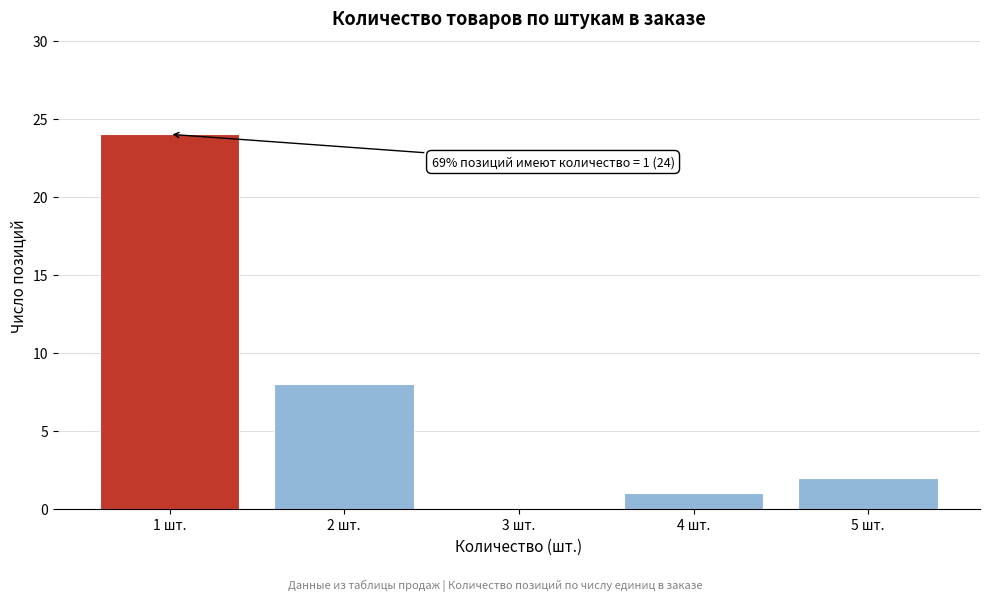

Reading left to right, list all the values displayed in this chart.

1 шт.=24	2 шт.=8	3 шт.=0	4 шт.=1	5 шт.=2